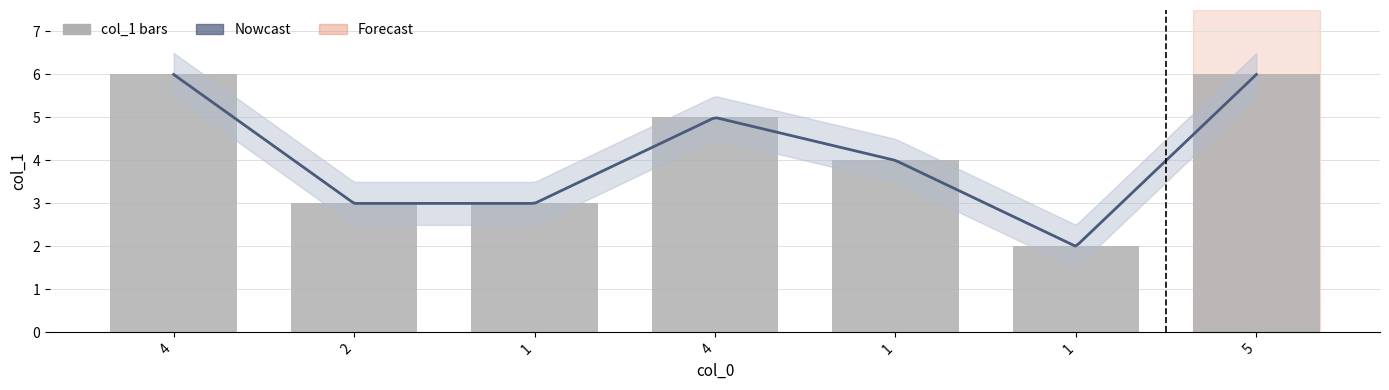

Approximately how many times larger is the value at 1 compared to 4?

0.5